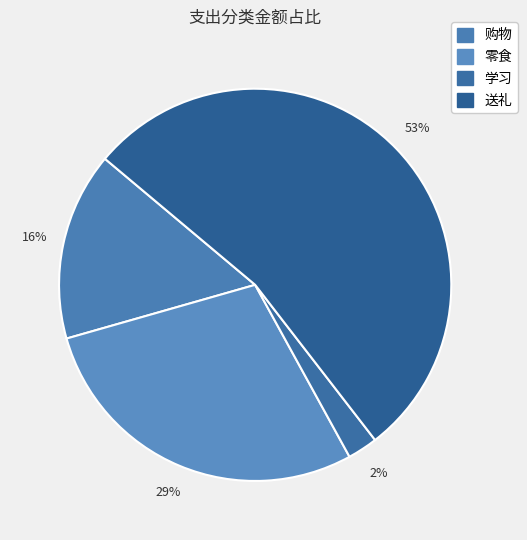

How many slices are in this pie chart?

4